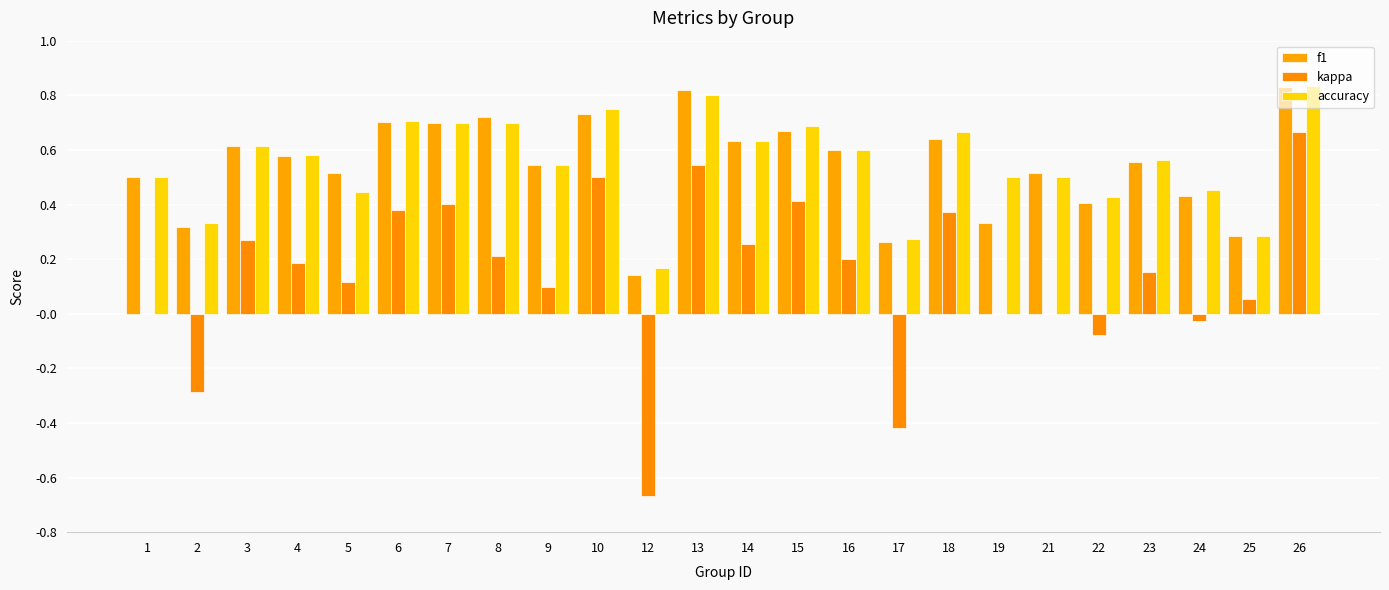

Are the bars horizontal?

No